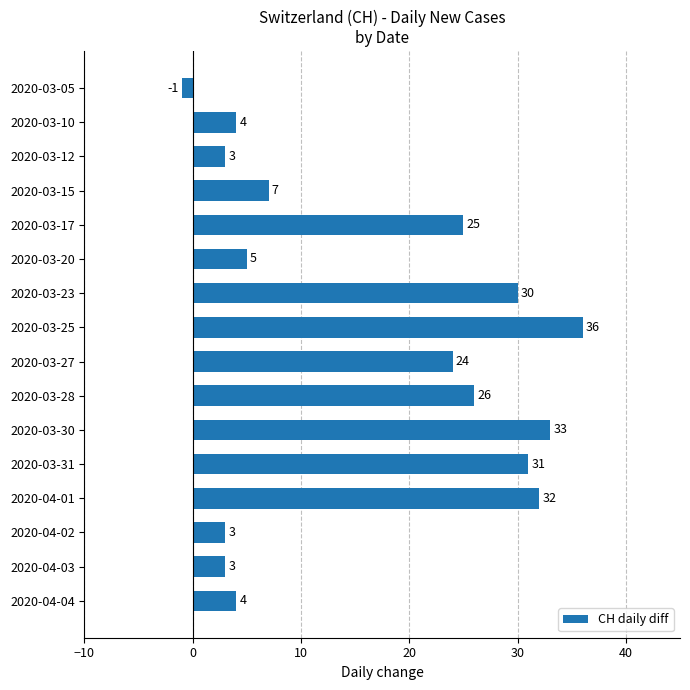

The chart shows a value of 32 at 2020-04-01. True or false?

True